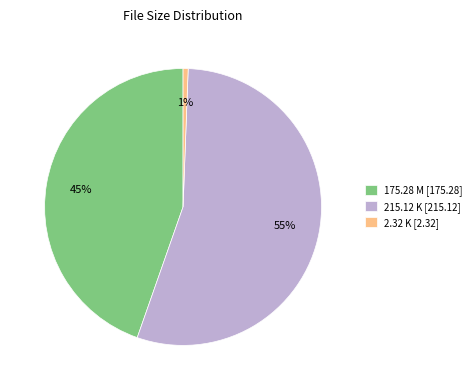

To the nearest percent, what is the combined percentage of 2.32 K and 215.12 K?

55%